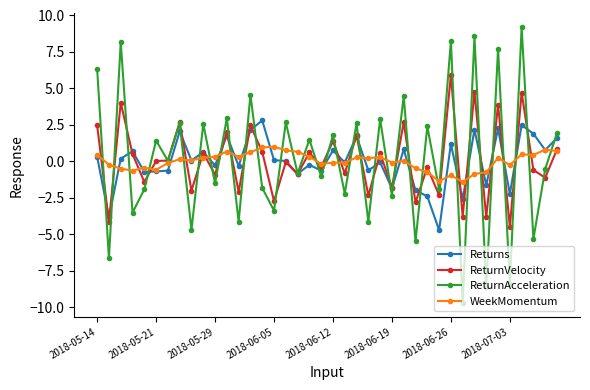

How many distinct data groups are displayed?

4